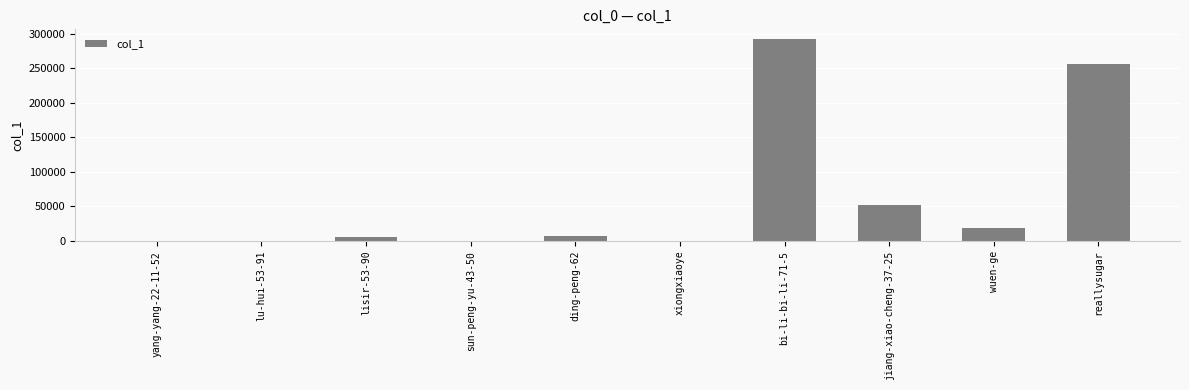

What is the sum of all values?

631931